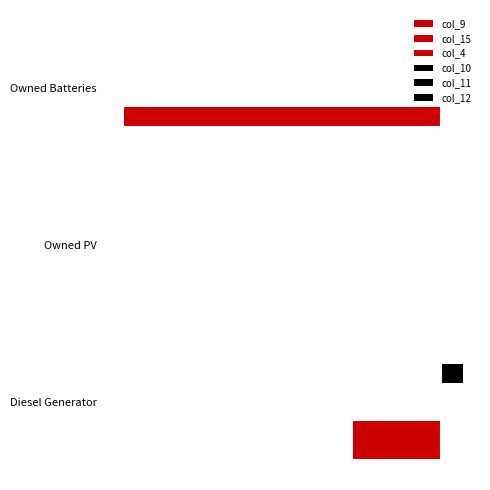

How many series are shown in this chart?

6